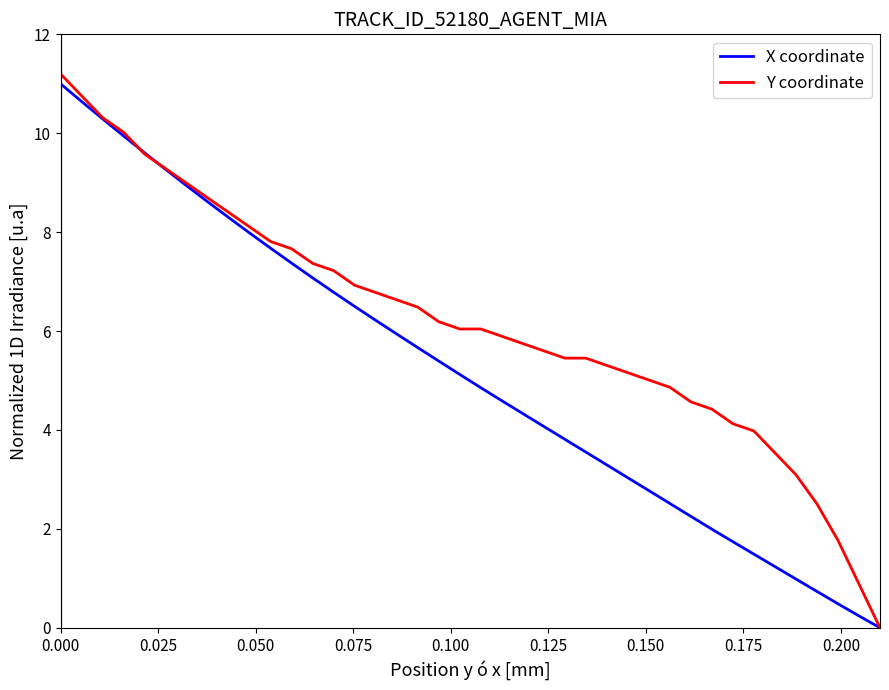

List the series in order of their overall mean, lowest first.

X coordinate, Y coordinate